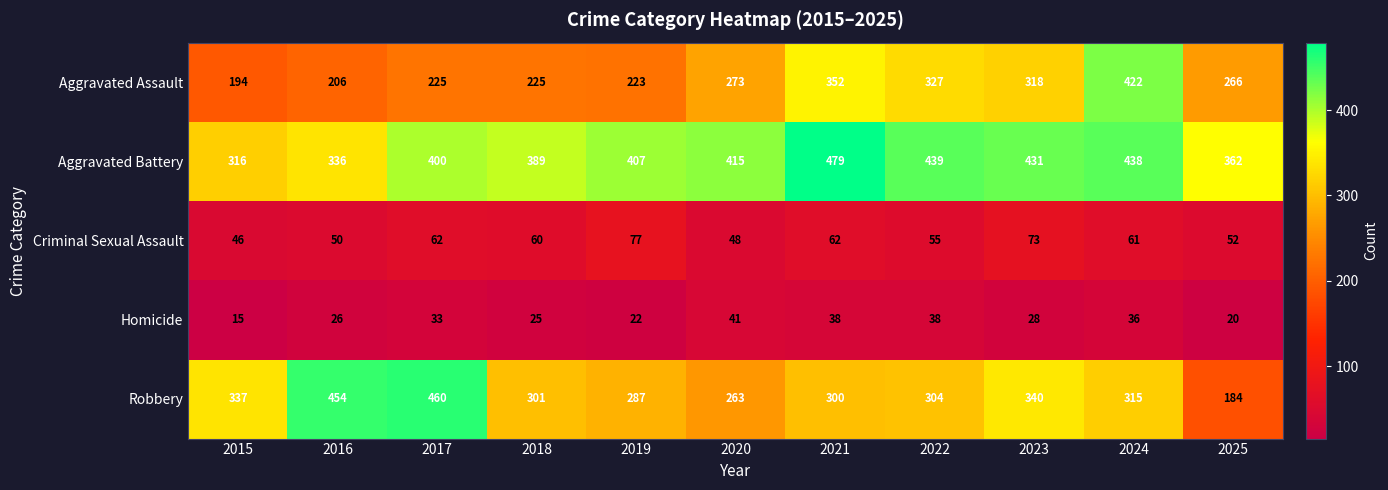

List the series in order of their peak value, lowest first.

Homicide, Criminal Sexual Assault, Aggravated Assault, Robbery, Aggravated Battery